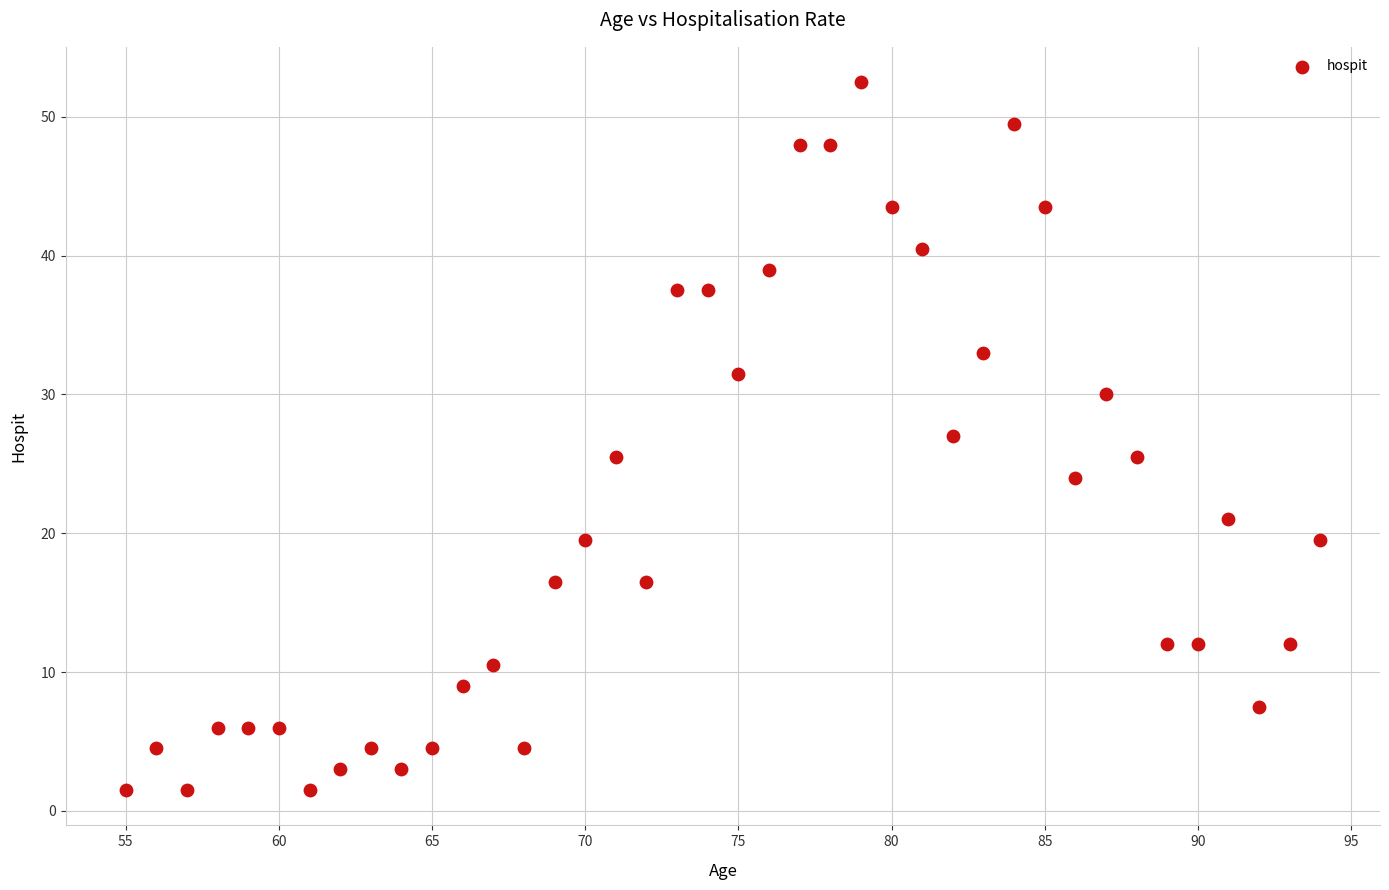

What is the range of Y values (max minus min)?

51.0